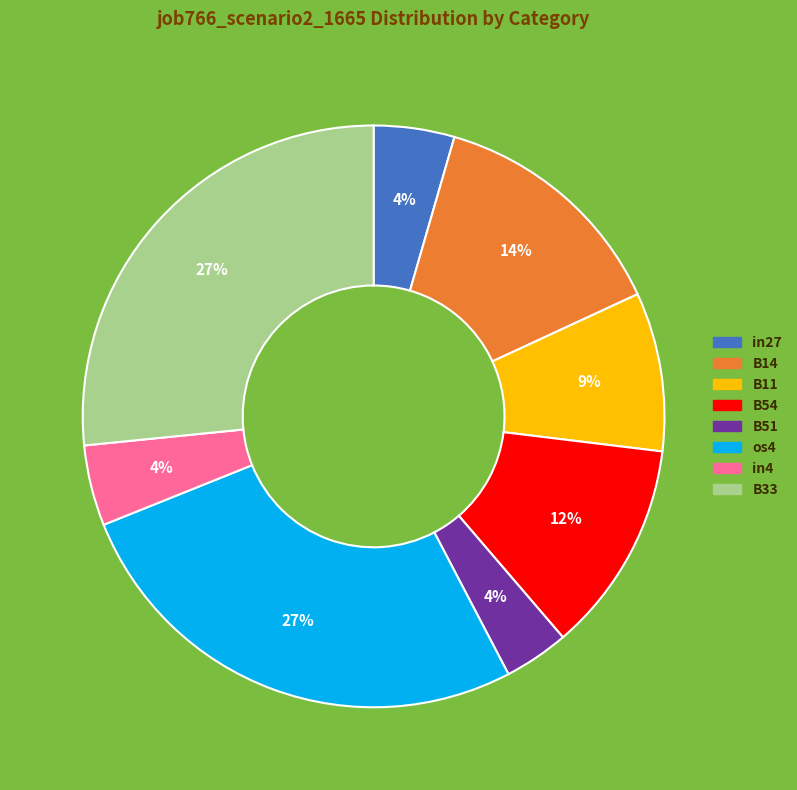

To the nearest percent, what is the difference between the largest and smallest slice percentages?

23%